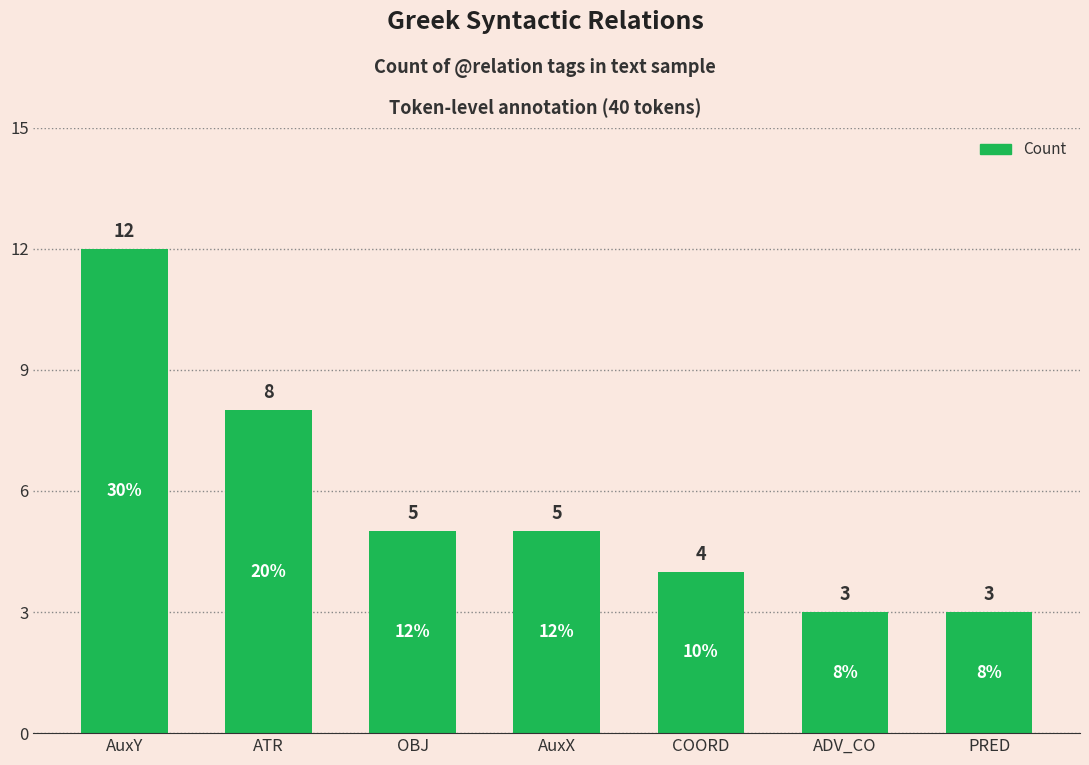

What is the maximum value shown in the chart?

12